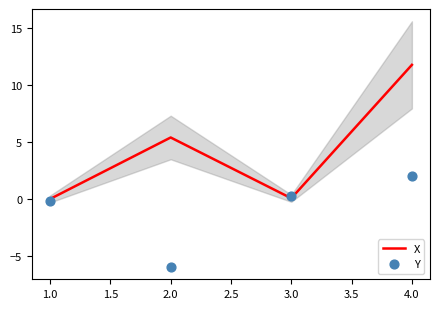

True or false: X has a value of 11.8 at 4.0.

True